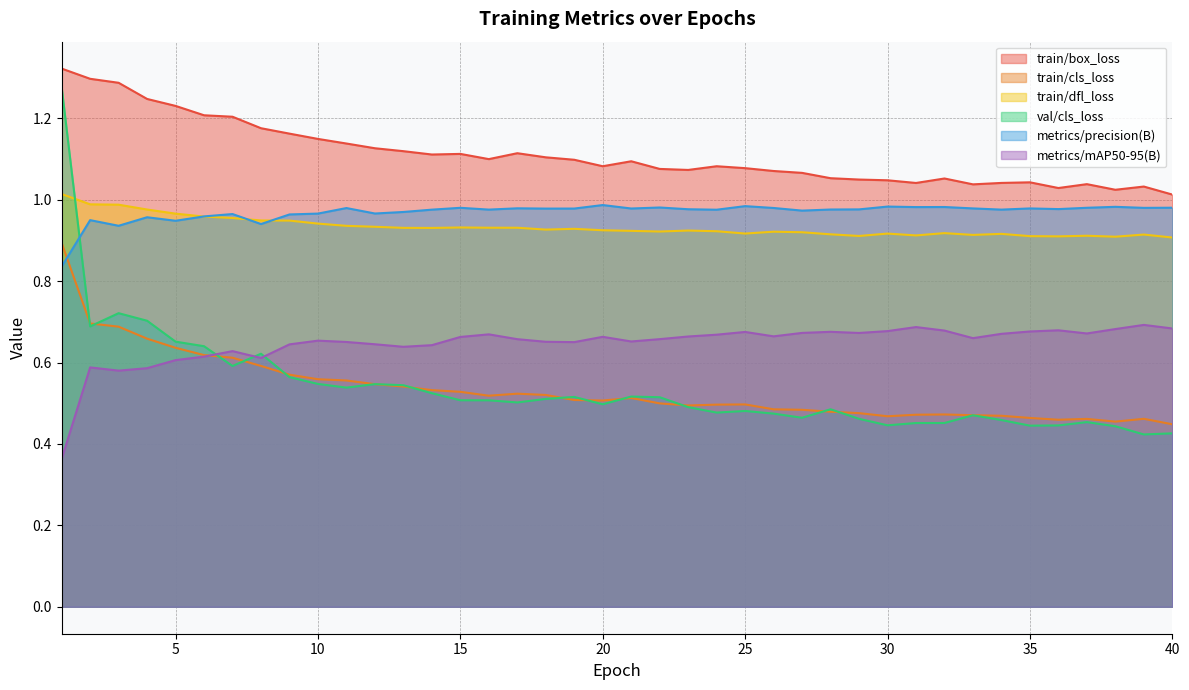

Reading right to left, extract all data points from this chart.

train/box_loss: 1.0	1.0	1.0	1.0	1.0	1.0	1.0	1.0	1.1	1.0	1.0	1.0	1.1	1.1	1.1	1.1	1.1	1.1	1.1	1.1	1.1	1.1	1.1	1.1	1.1	1.1	1.1	1.1	1.1	1.1	1.1	1.2	1.2	1.2	1.2	1.2	1.2	1.3	1.3	1.3
train/cls_loss: 0.4	0.5	0.5	0.5	0.5	0.5	0.5	0.5	0.5	0.5	0.5	0.5	0.5	0.5	0.5	0.5	0.5	0.5	0.5	0.5	0.5	0.5	0.5	0.5	0.5	0.5	0.5	0.5	0.5	0.6	0.6	0.6	0.6	0.6	0.6	0.6	0.7	0.7	0.7	0.9
train/dfl_loss: 0.9	0.9	0.9	0.9	0.9	0.9	0.9	0.9	0.9	0.9	0.9	0.9	0.9	0.9	0.9	0.9	0.9	0.9	0.9	0.9	0.9	0.9	0.9	0.9	0.9	0.9	0.9	0.9	0.9	0.9	0.9	0.9	0.9	1.0	1.0	1.0	1.0	1.0	1.0	1.0
val/cls_loss: 0.4	0.4	0.4	0.5	0.4	0.4	0.5	0.5	0.5	0.5	0.4	0.5	0.5	0.5	0.5	0.5	0.5	0.5	0.5	0.5	0.5	0.5	0.5	0.5	0.5	0.5	0.5	0.5	0.5	0.5	0.5	0.6	0.6	0.6	0.6	0.7	0.7	0.7	0.7	1.3
metrics/precision(B): 1.0	1.0	1.0	1.0	1.0	1.0	1.0	1.0	1.0	1.0	1.0	1.0	1.0	1.0	1.0	1.0	1.0	1.0	1.0	1.0	1.0	1.0	1.0	1.0	1.0	1.0	1.0	1.0	1.0	1.0	1.0	1.0	0.9	1.0	1.0	0.9	1.0	0.9	0.9	0.8
metrics/mAP50-95(B): 0.7	0.7	0.7	0.7	0.7	0.7	0.7	0.7	0.7	0.7	0.7	0.7	0.7	0.7	0.7	0.7	0.7	0.7	0.7	0.7	0.7	0.7	0.7	0.7	0.7	0.7	0.6	0.6	0.6	0.7	0.7	0.6	0.6	0.6	0.6	0.6	0.6	0.6	0.6	0.4